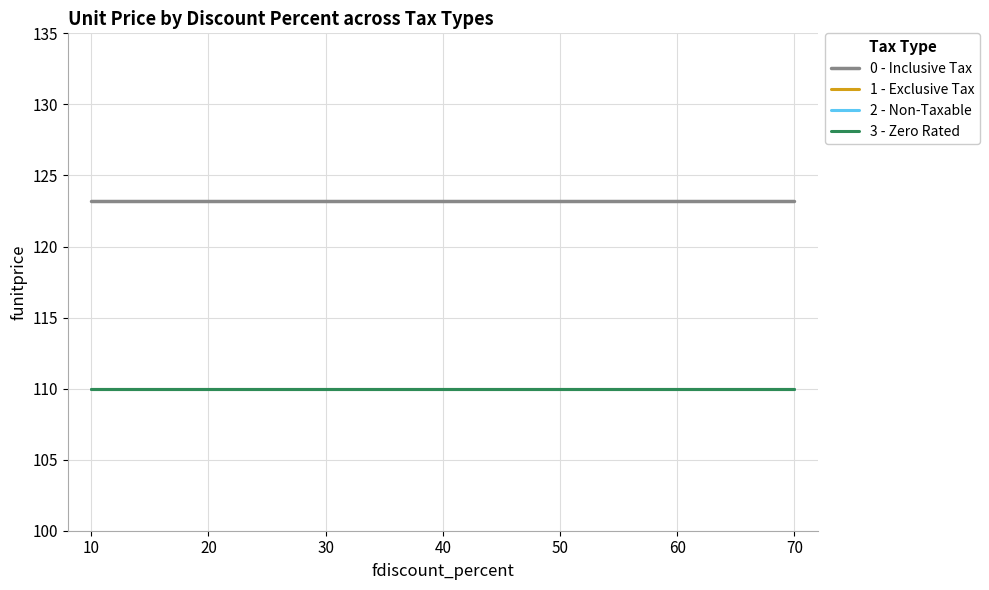

Is this an area chart (filled region under the line)?

No